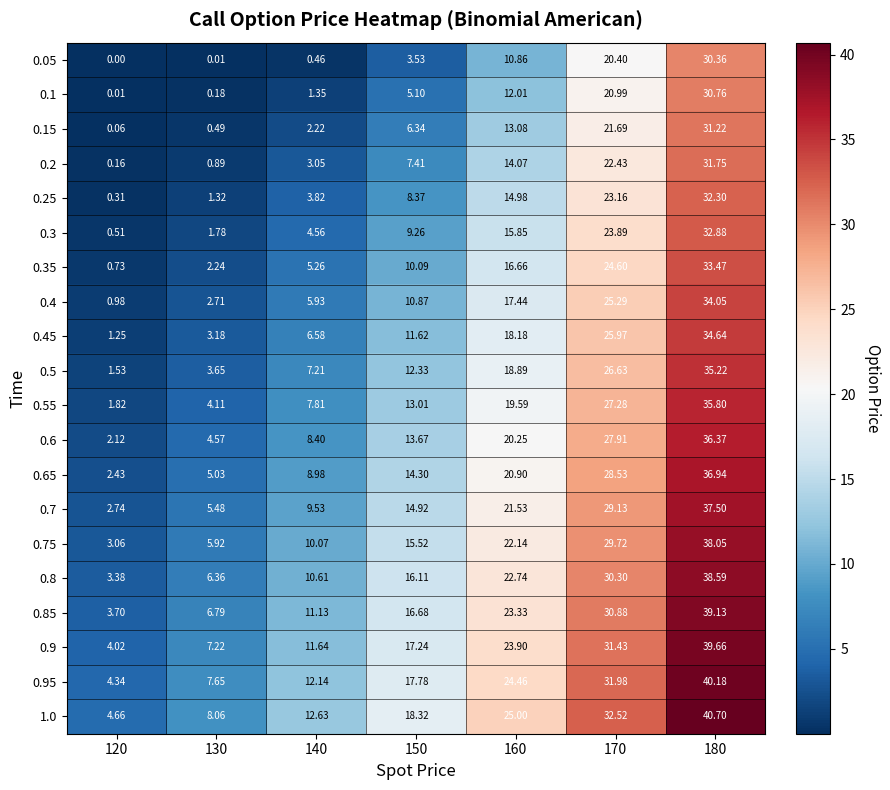

Is the value of 0.6 at 150 greater than the value of 0.05 at 130?

Yes